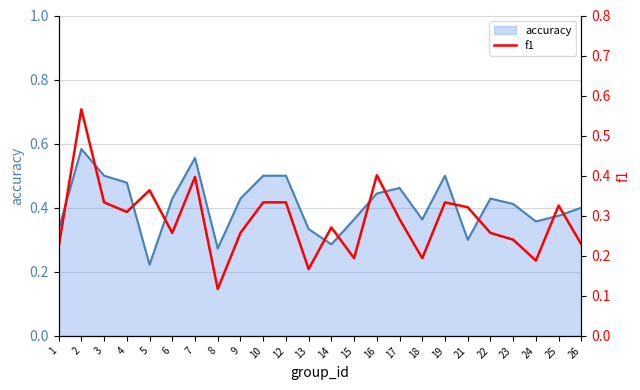

True or false: the data shows 0.1 at 15.

False